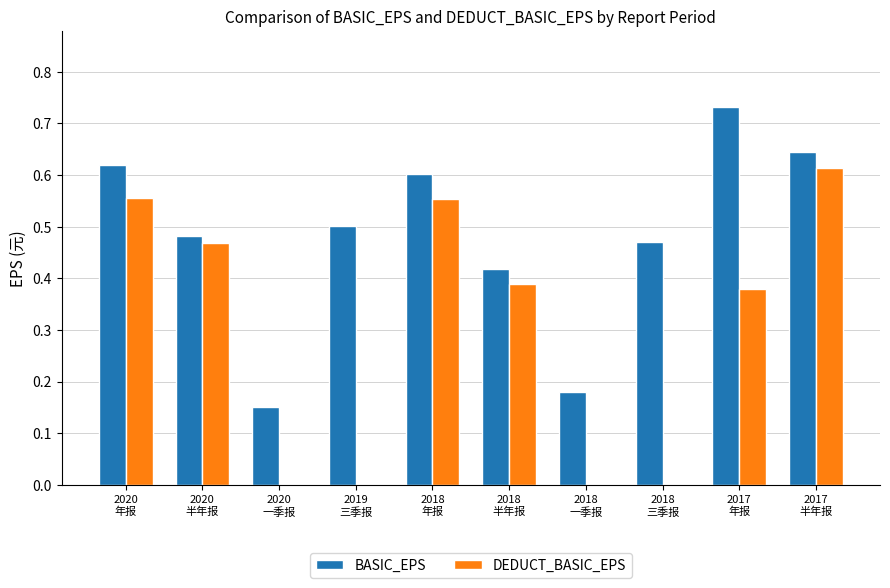

Between 2020
年报 and 2018
一季报, which series saw the biggest shift?

DEDUCT_BASIC_EPS